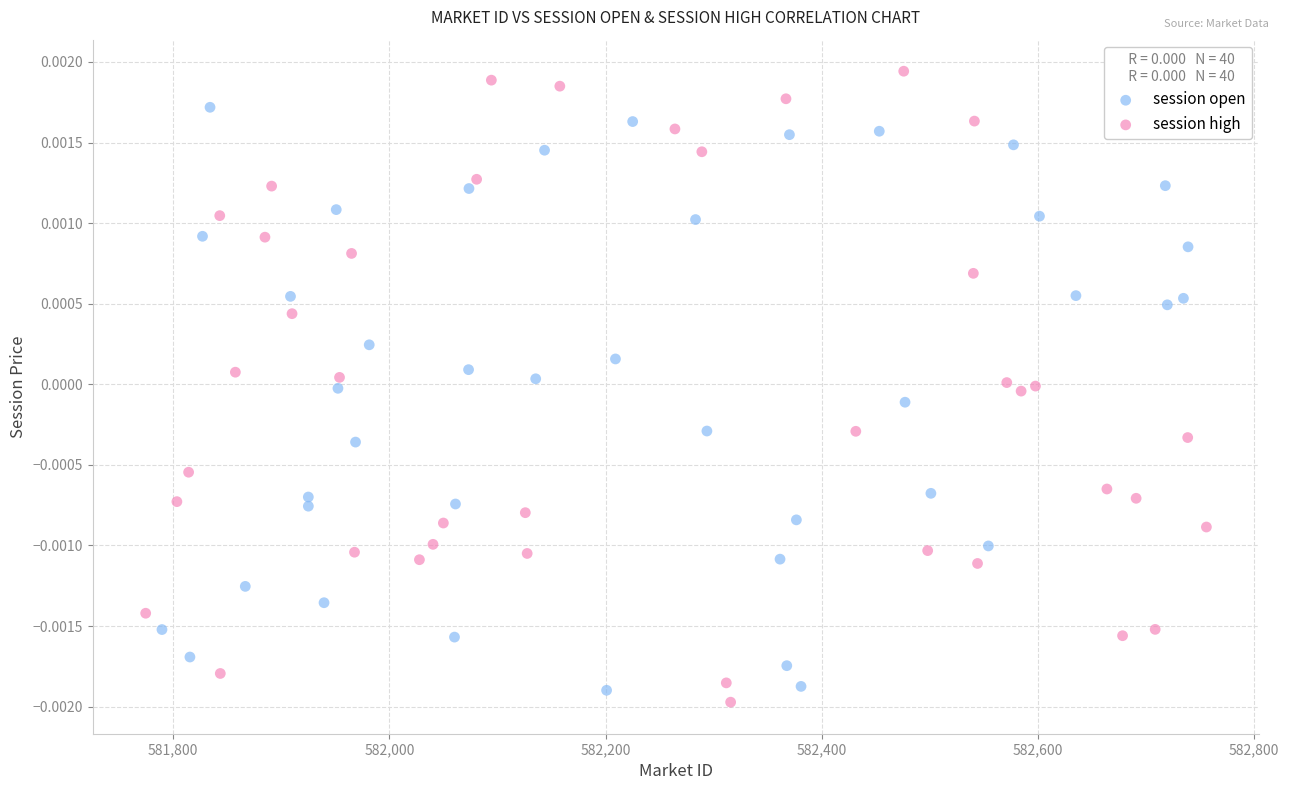

Which series has the largest Y range (max minus min)?

session high